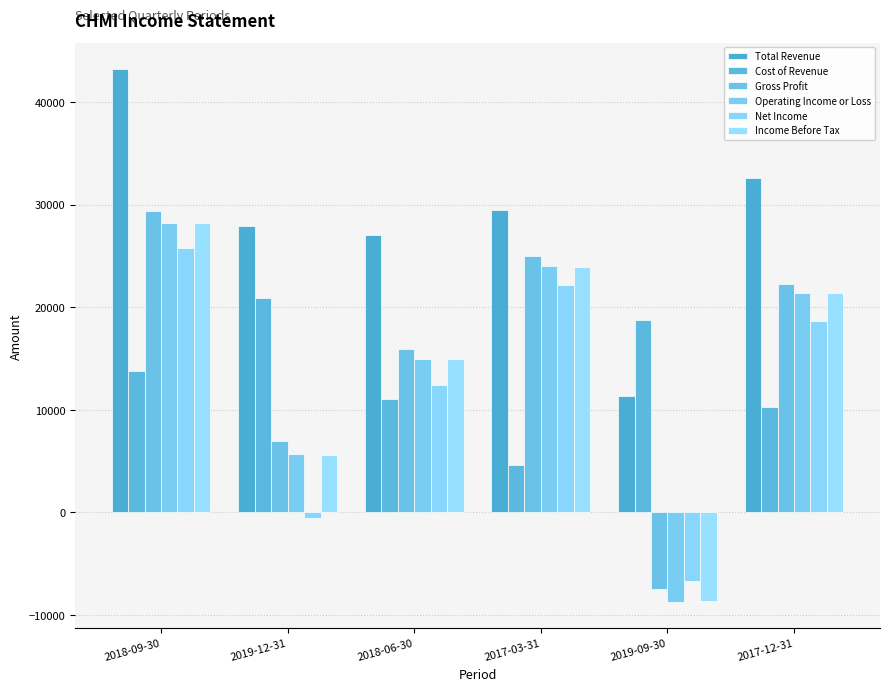

True or false: Income Before Tax has a value of 35287 at 2017-12-31.

False